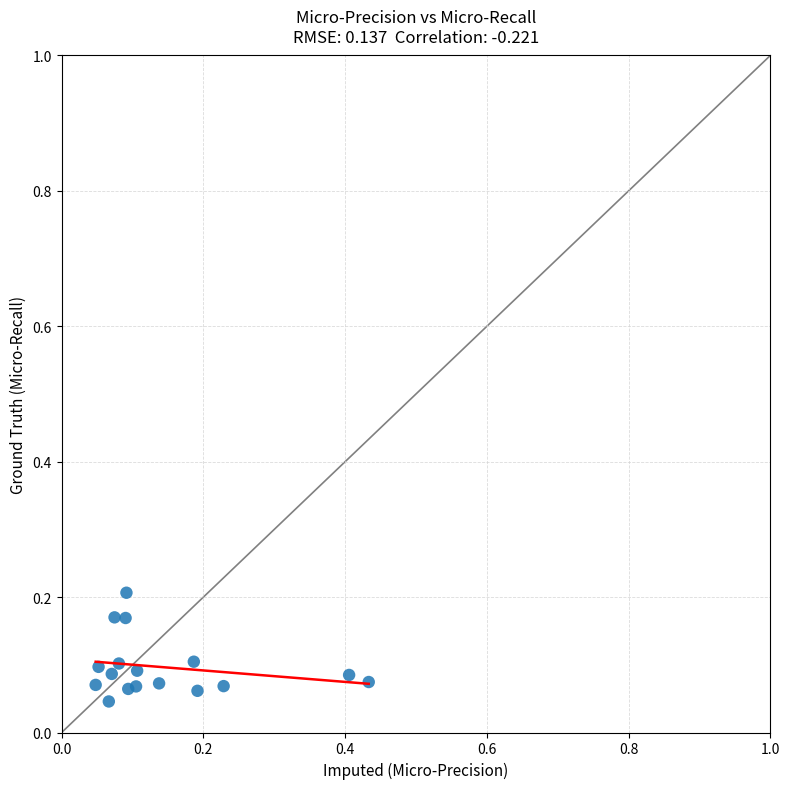

What is the range of X values (max minus min)?

0.4